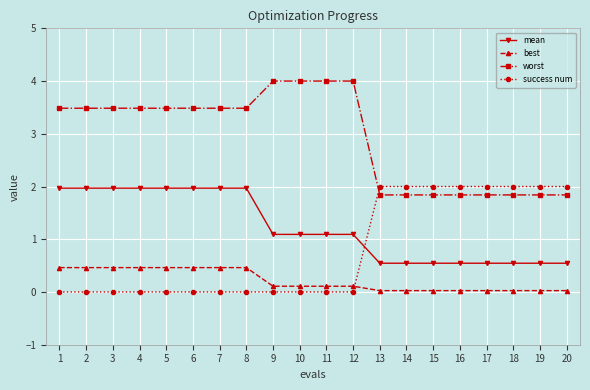

The value of mean at 6 is 2.7. True or false?

False